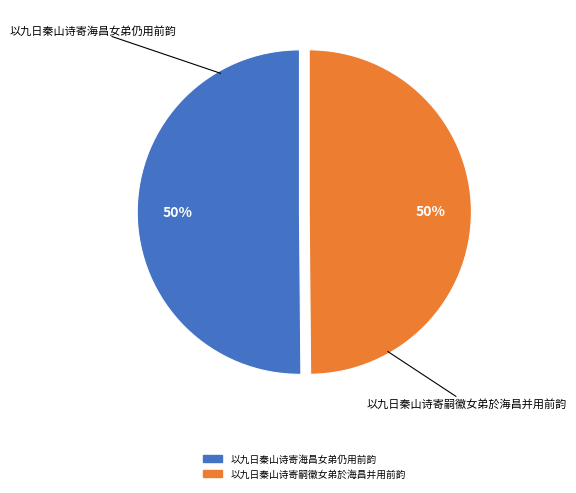

To the nearest percent, what percentage of the pie is 以九日秦山诗寄海昌女弟仍用前韵?

50%